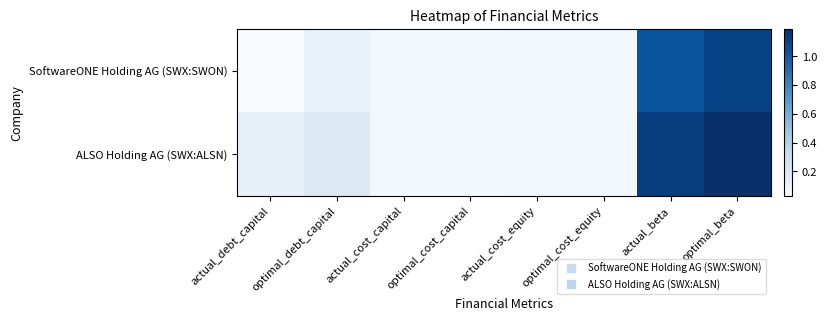

What is the total value across all series at actual_beta?

2.2